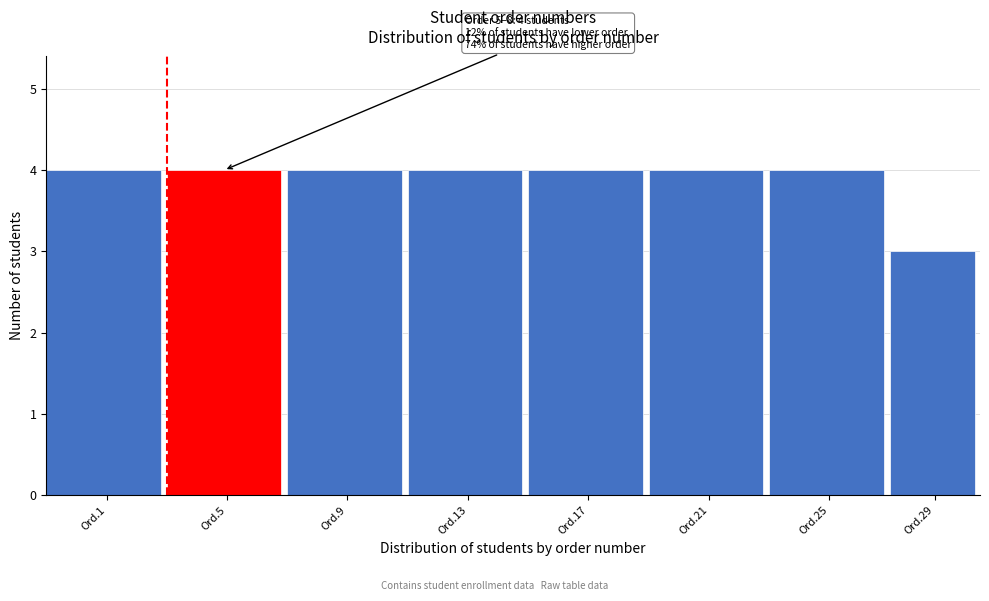

Reading left to right, transcribe all the data shown in this chart.

4	4	4	4	4	4	4	3